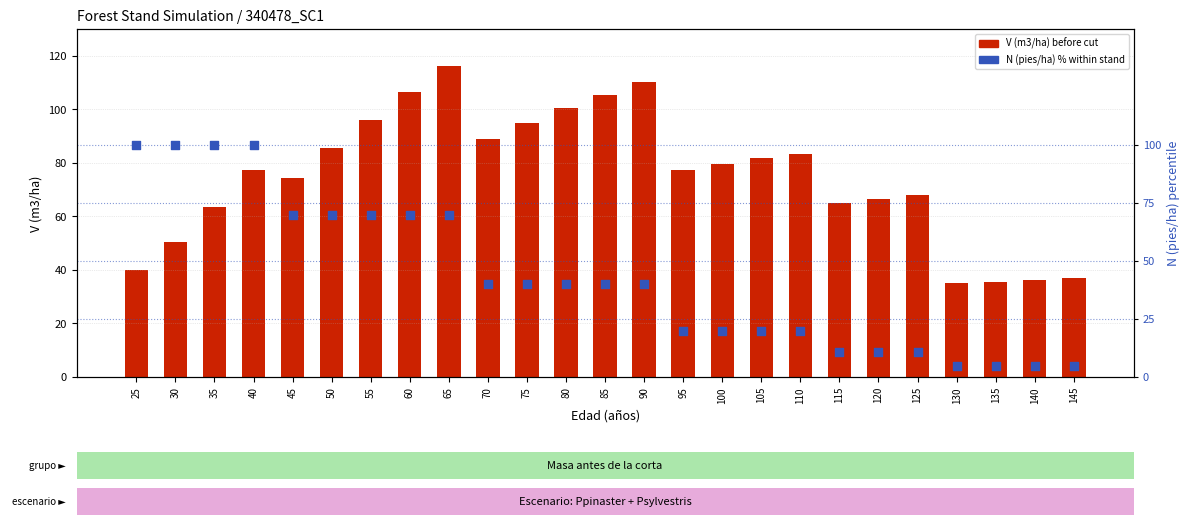

At which category is the sum across all series the highest?

65